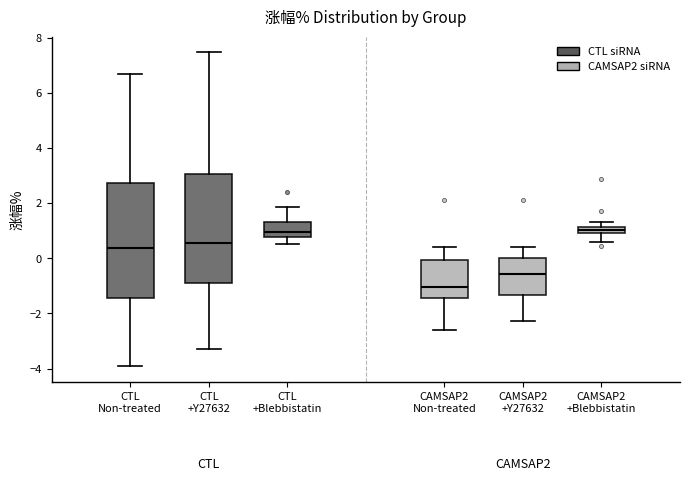

Which box is the tallest, from its lower edge to its upper edge?

CTL Non-treated